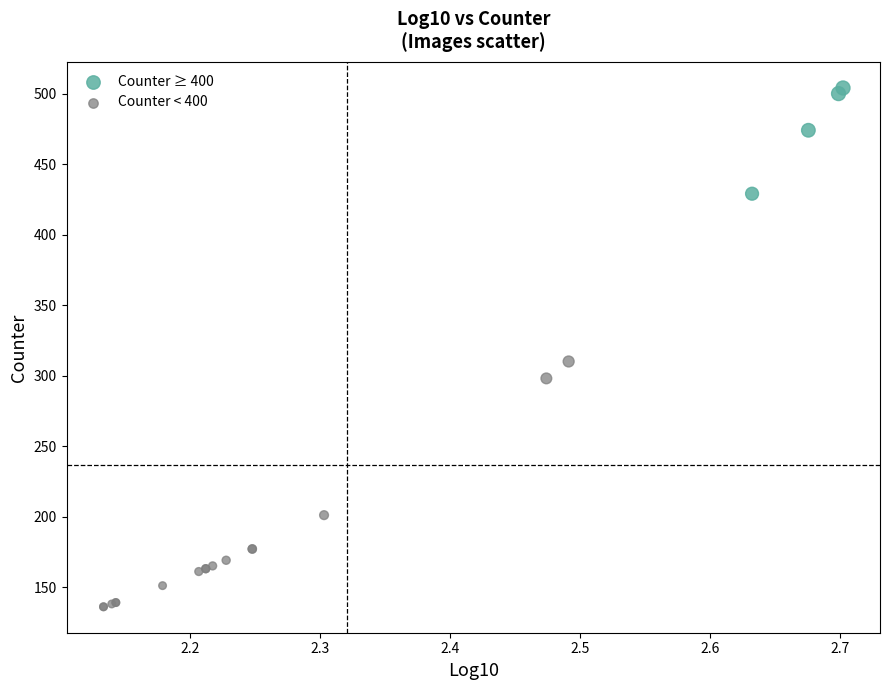

What are all the series names shown in the legend?

Counter ≥ 400, Counter < 400